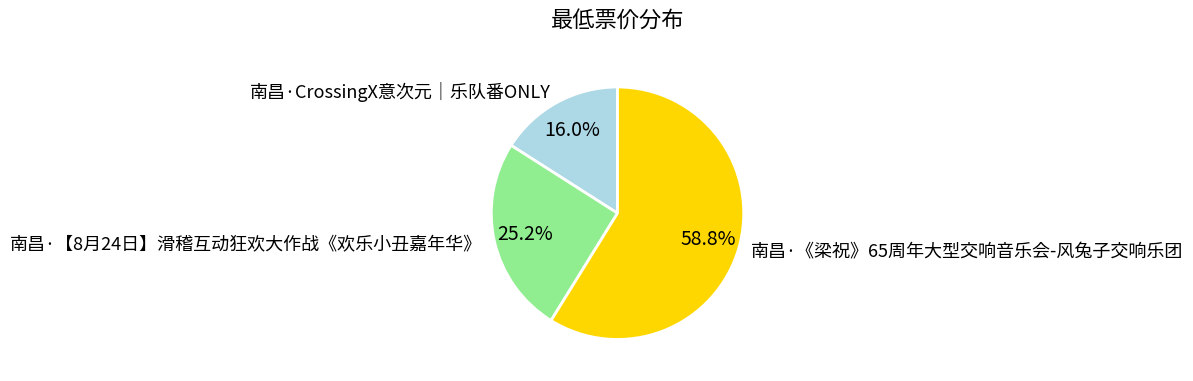

Approximately how many times larger is the value at 南昌·CrossingX意次元｜乐队番ONLY compared to 南昌·《梁祝》65周年大型交响音乐会-风兔子交响乐团?

0.3